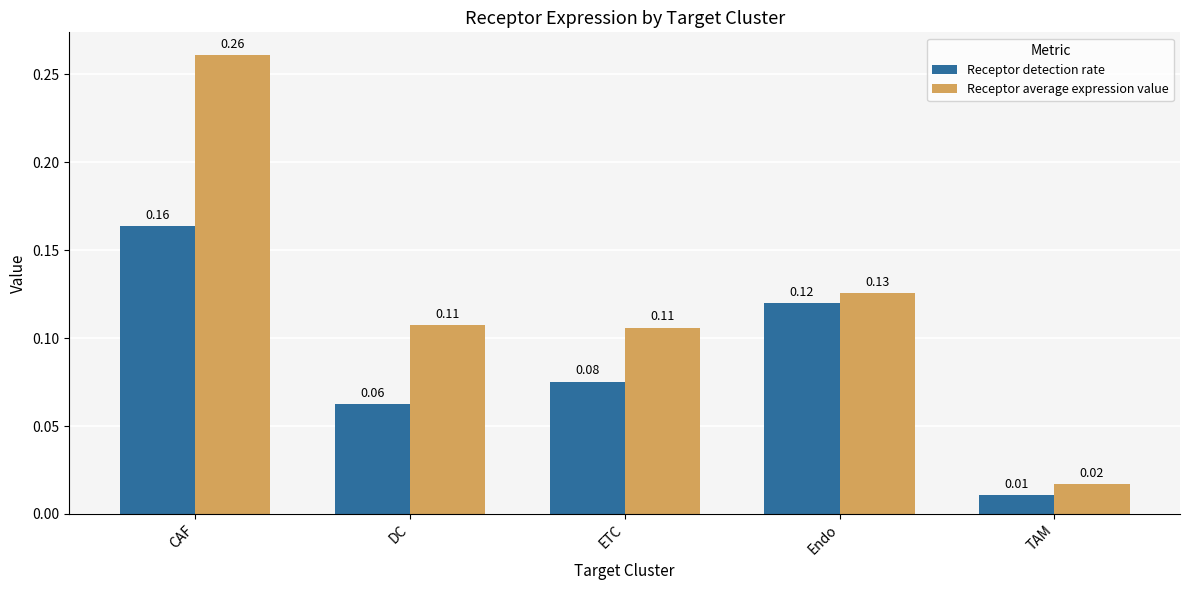

Is the value of Receptor detection rate at DC greater than the value of Receptor average expression value at Endo?

No